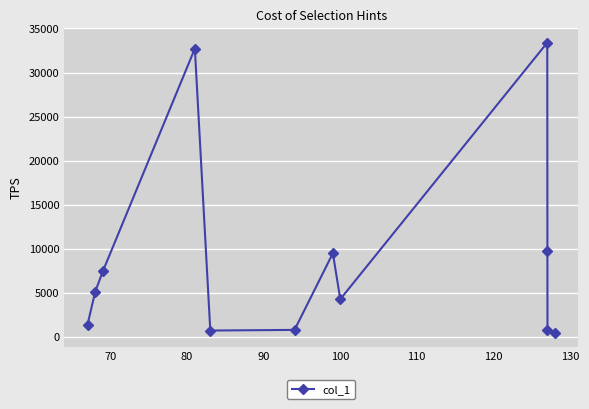

What is the greatest value displayed?

33392.8